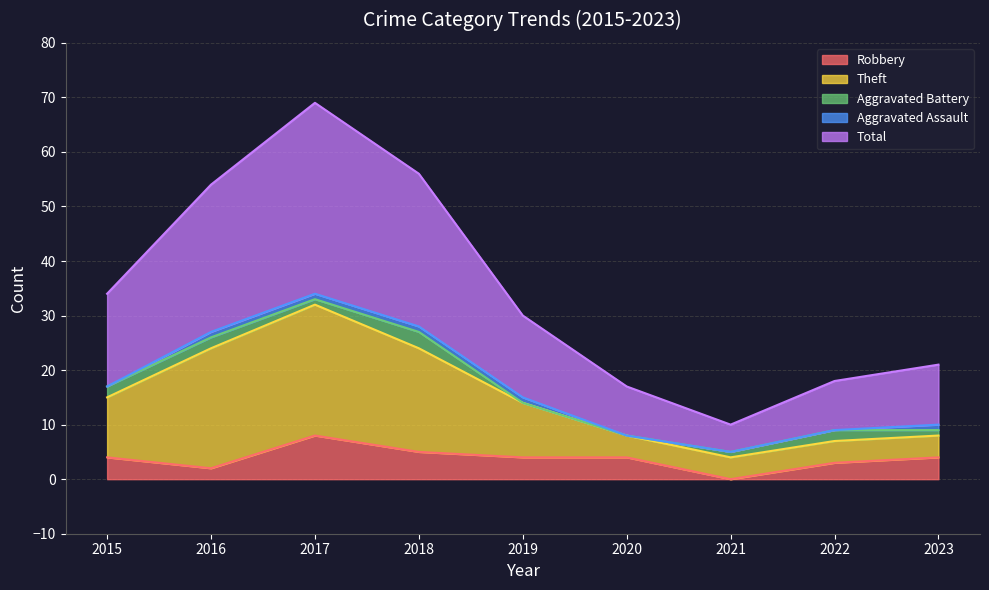

Which series has the largest total across all categories?

Total